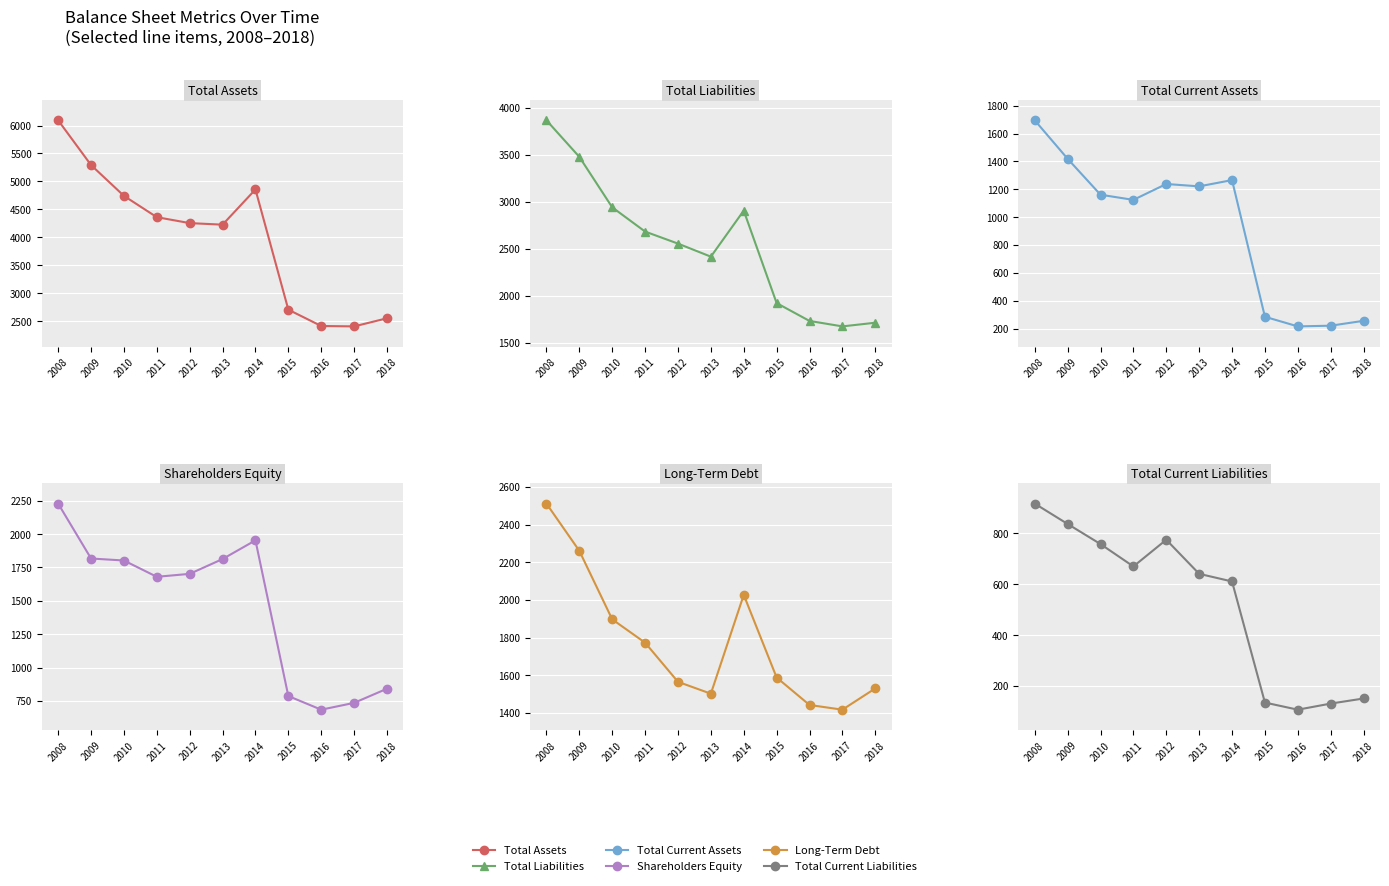

Which series has the largest total across all categories?

Total Assets